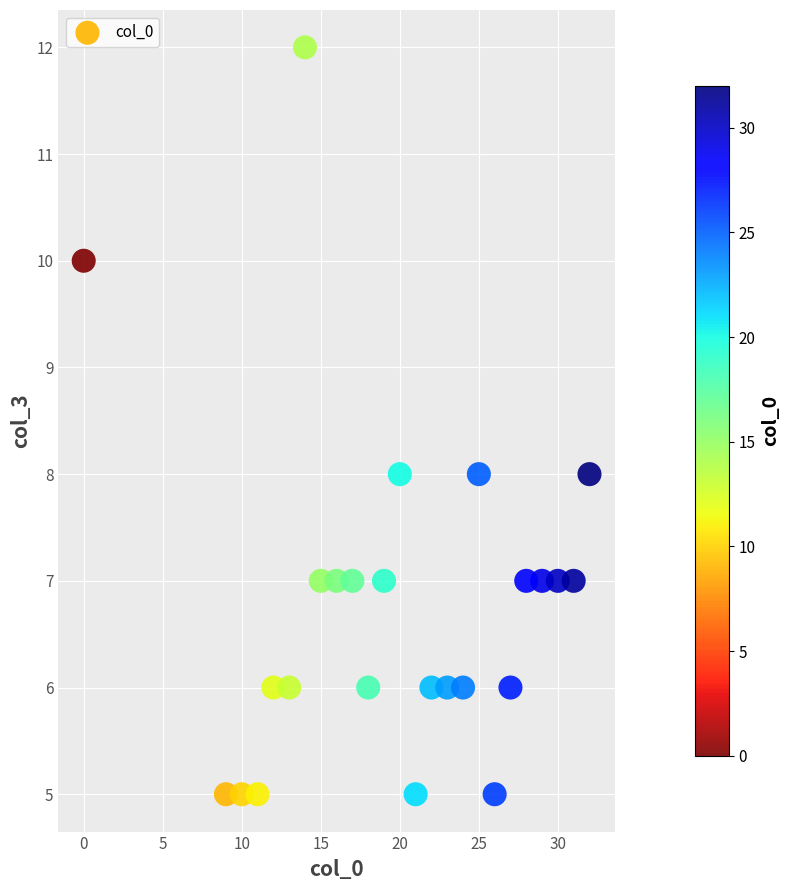

What is the range of Y values (max minus min)?

7